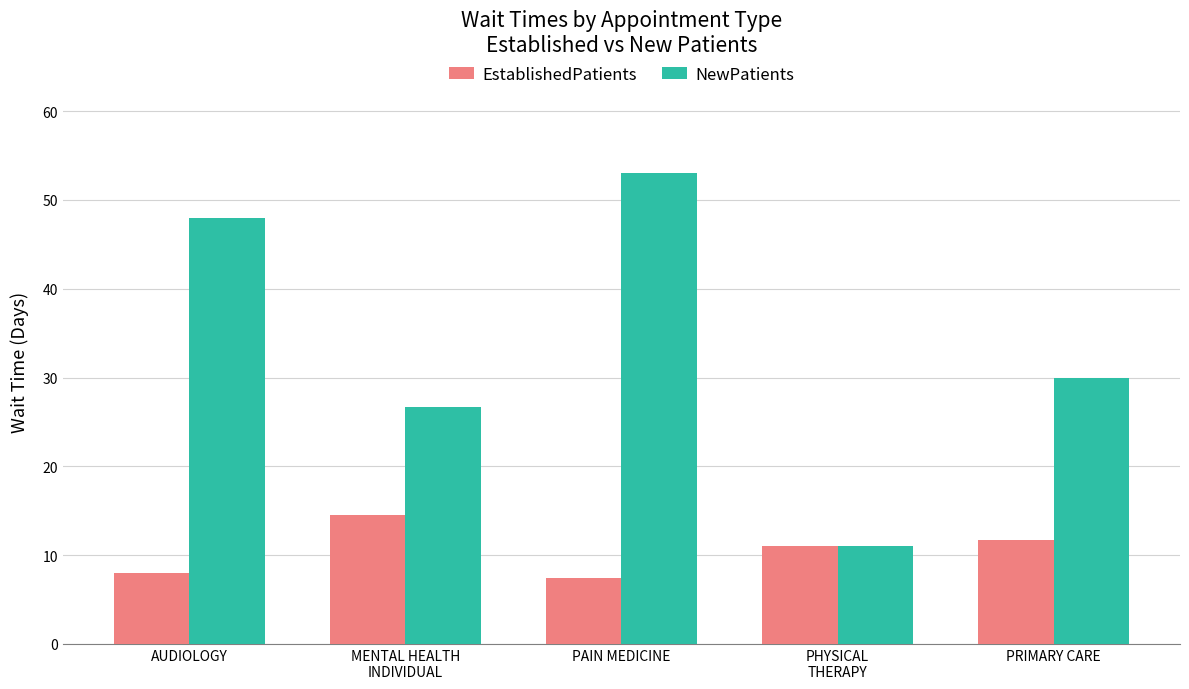

What is the spread (max minus min) of values at AUDIOLOGY?

40.0